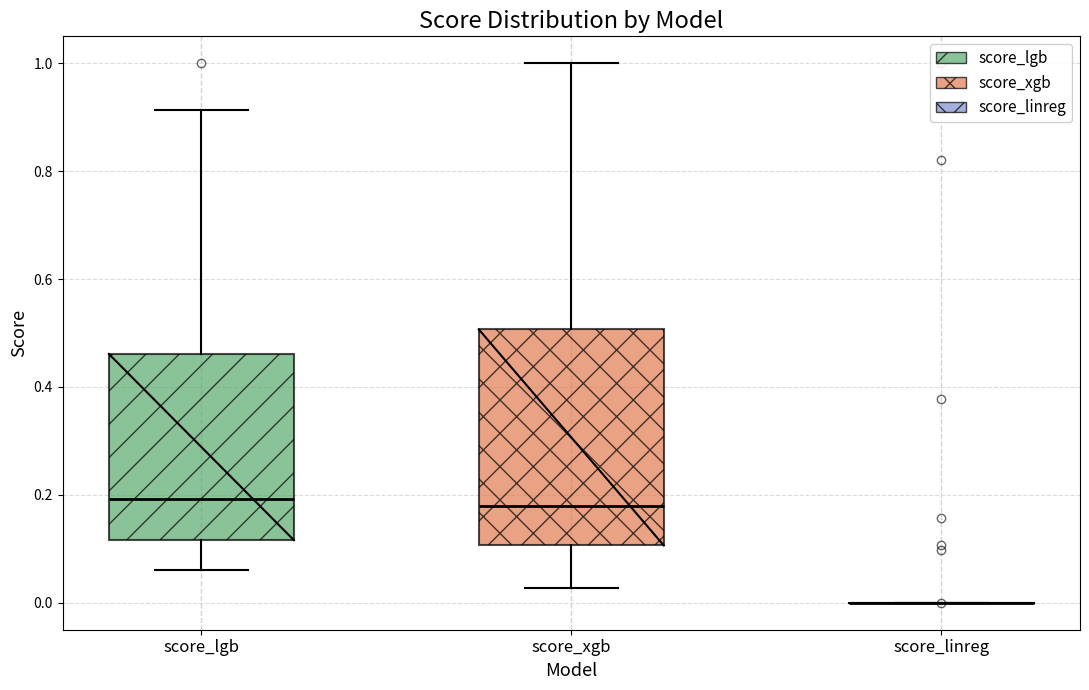

Where does the upper whisker of the box for score_xgb end on the y-axis? The values are not printed on the chart, so give them approximately, as read against the axis.

1.00